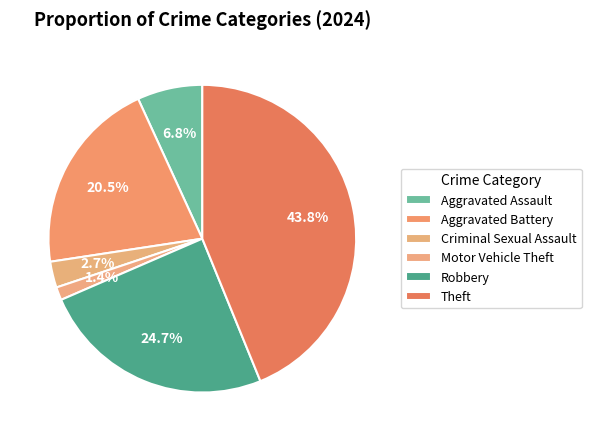

Approximately how many times larger is the value at Theft compared to Motor Vehicle Theft?

32.0